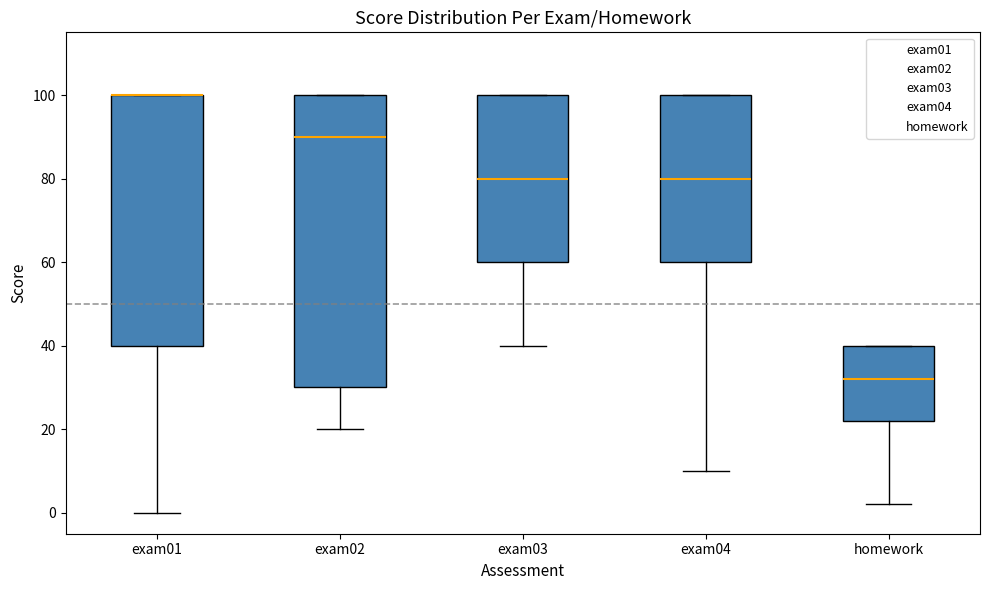

Reading left to right, read every box against the y-axis: the position of its median line, the range the box covers, and the ends of its whiskers. The values are not printed on the chart, so give them approximately, as read against the axis.

exam01: median 100 (drawn on the box's upper edge), box 40 to 100, whiskers 0 to 100
exam02: median 90, box 30 to 100, whiskers 20 to 100
exam03: median 80, box 60 to 100, whiskers 40 to 100
exam04: median 80, box 60 to 100, whiskers 10 to 100
homework: median 32, box 22 to 40, whiskers 2 to 40